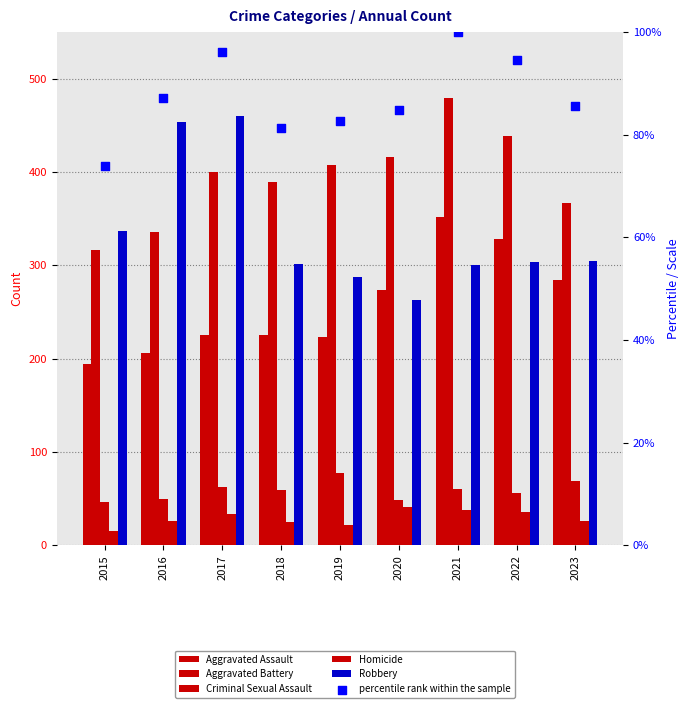

What are all the series names shown in the legend?

Aggravated Assault, Aggravated Battery, Criminal Sexual Assault, Homicide, Robbery, percentile rank within the sample